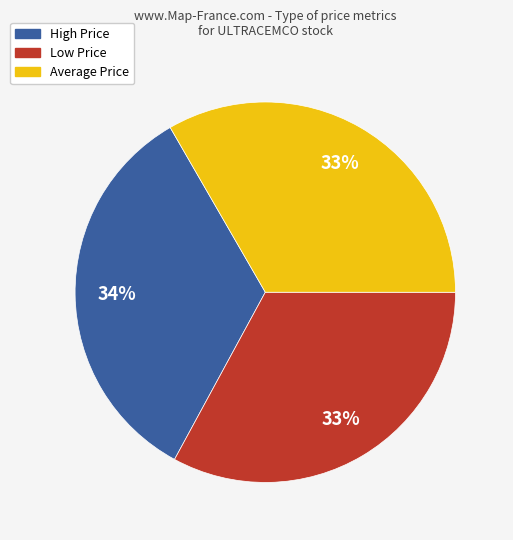

Combined, do High Price and Average Price account for over 50%?

Yes